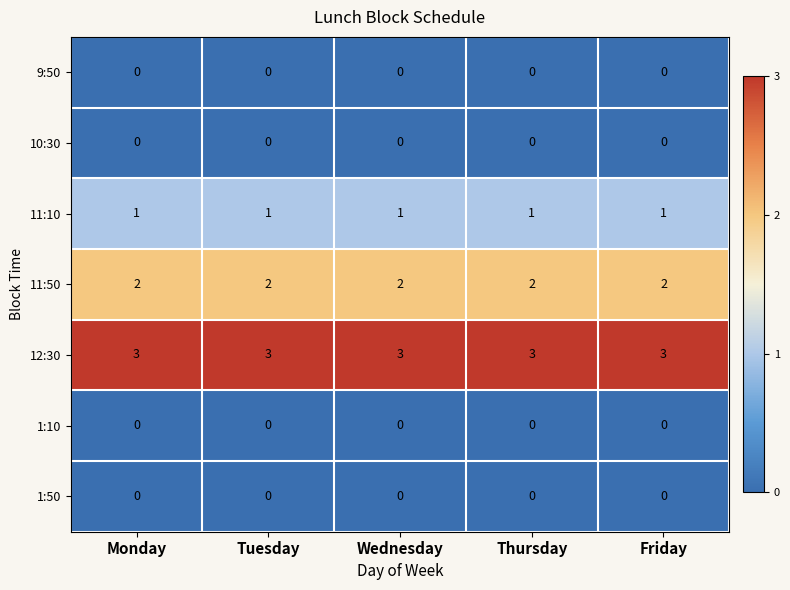

What is the difference between the highest and lowest values at Wednesday?

3